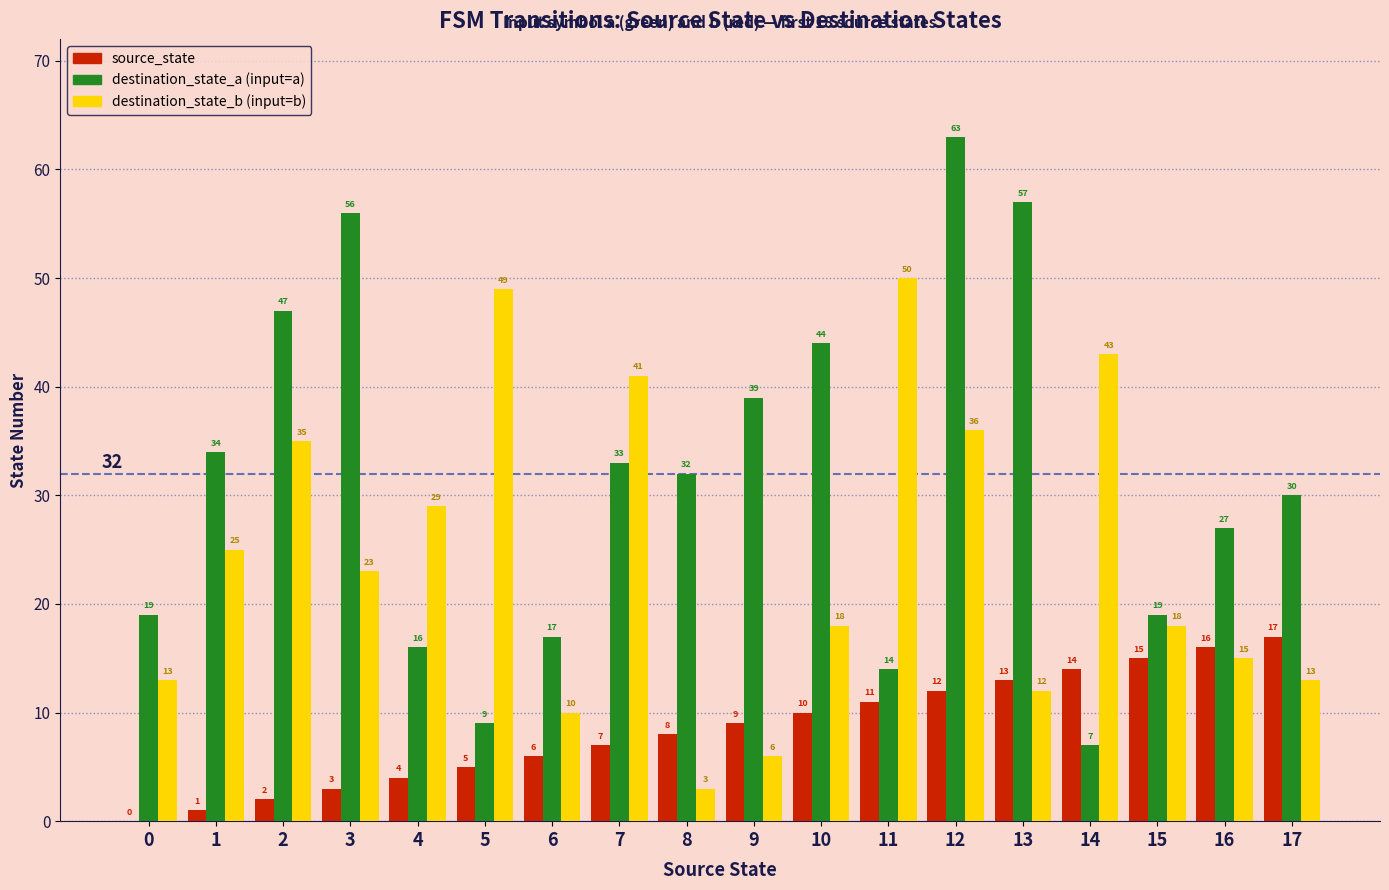

Which label corresponds to the largest value in the chart?

12